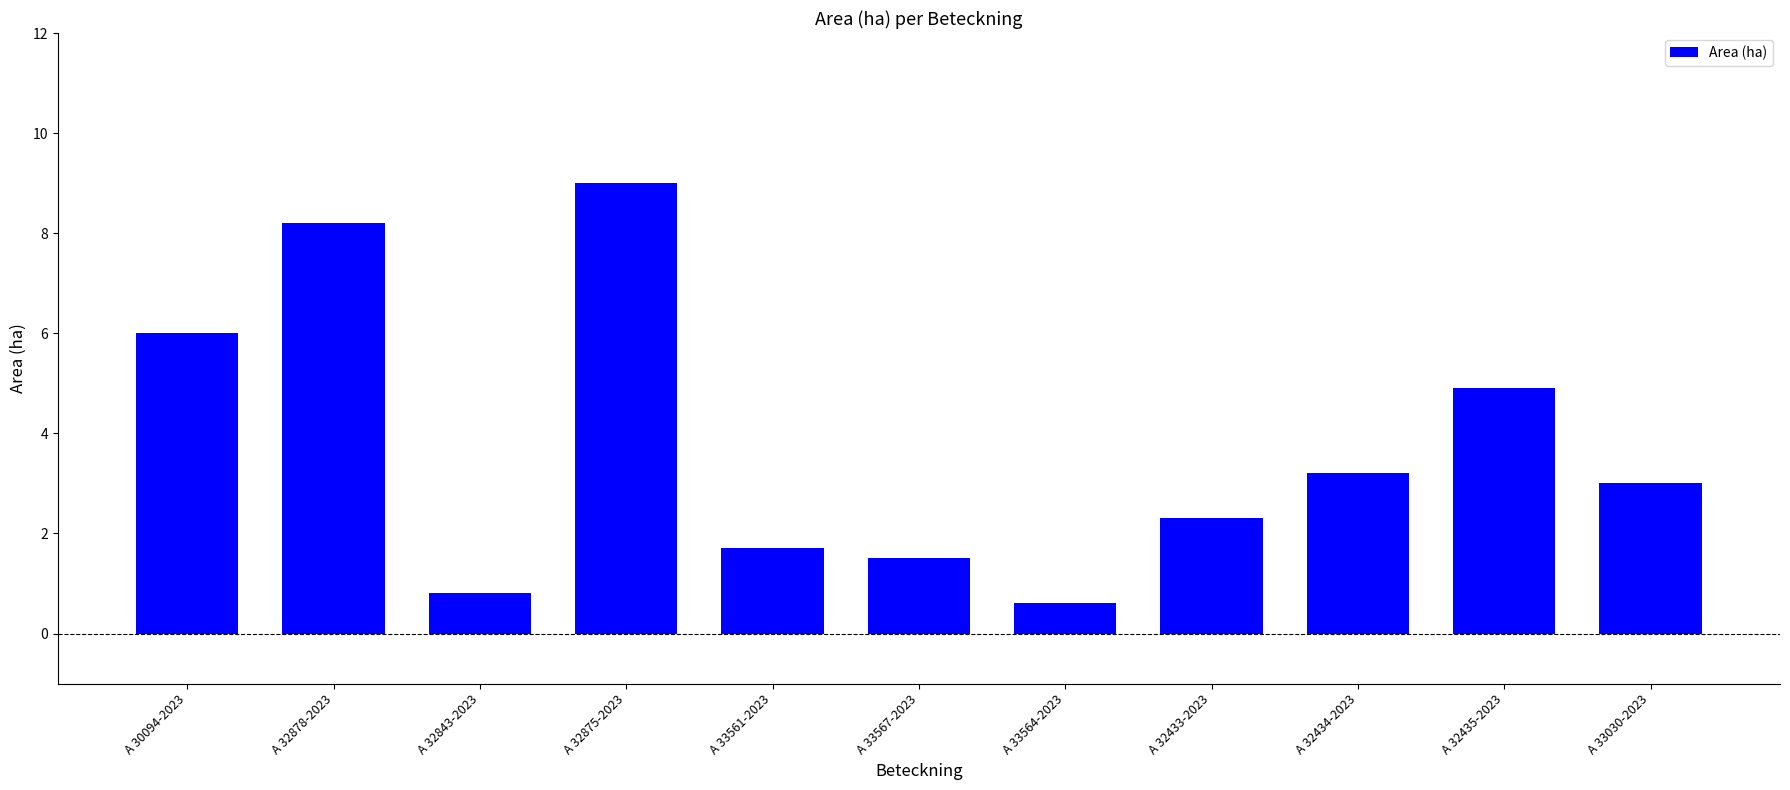

Are the bars grouped side by side (vs. stacked)?

No